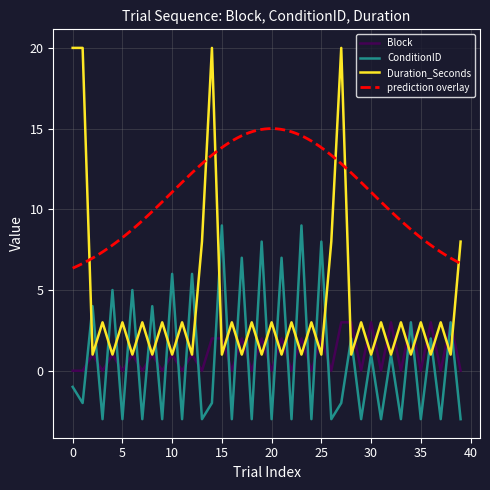

What is the maximum value for Block?

3